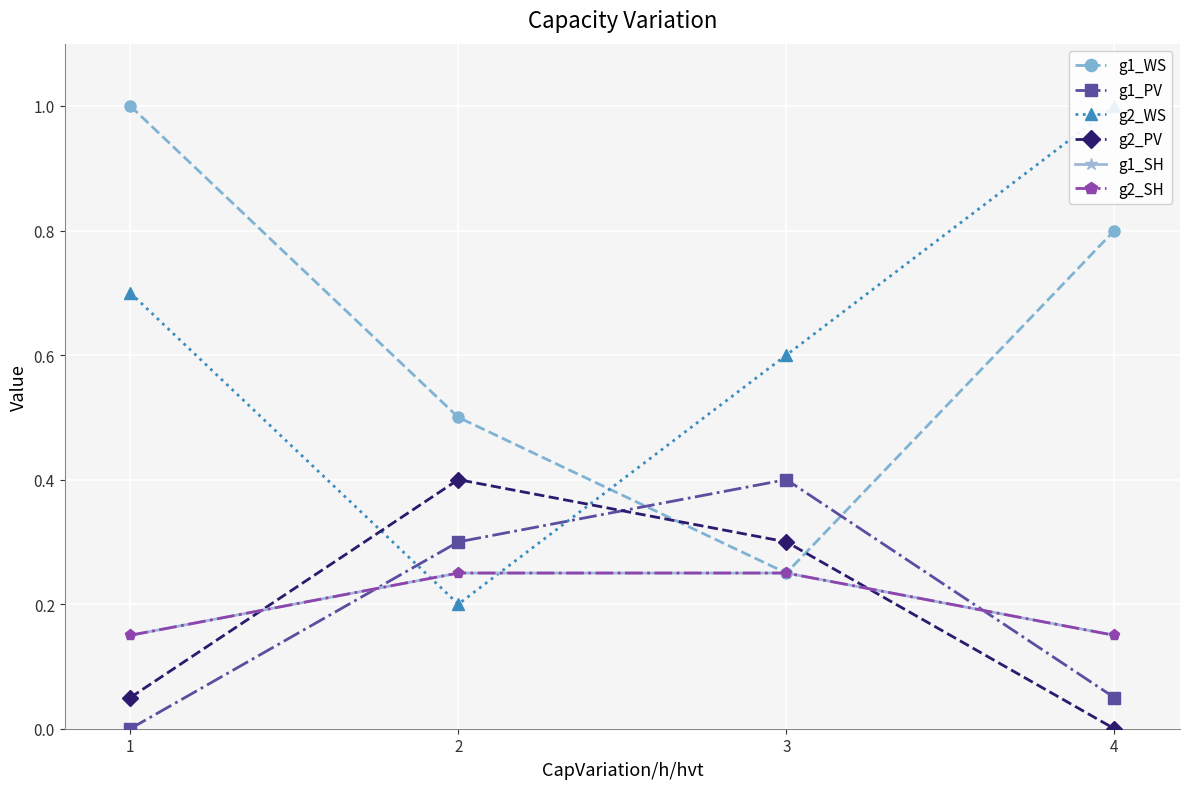

Reading left to right, what are all the values shown in this chart?

g1_WS: 1.0	0.5	0.2	0.8
g1_PV: 0.0	0.3	0.4	0.1
g2_WS: 0.7	0.2	0.6	1.0
g2_PV: 0.1	0.4	0.3	0.0
g1_SH: 0.1	0.2	0.2	0.1
g2_SH: 0.1	0.2	0.2	0.1